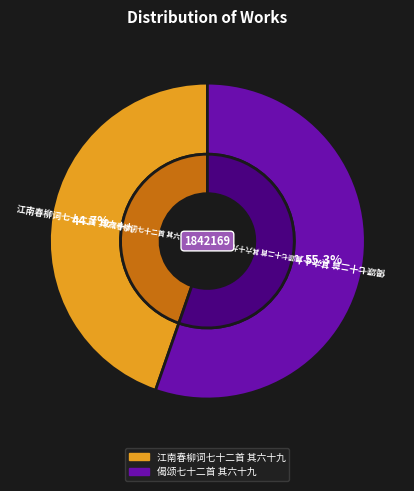

To the nearest percent, what percentage of the pie is 江南春柳词七十二首 其六十九?

45%